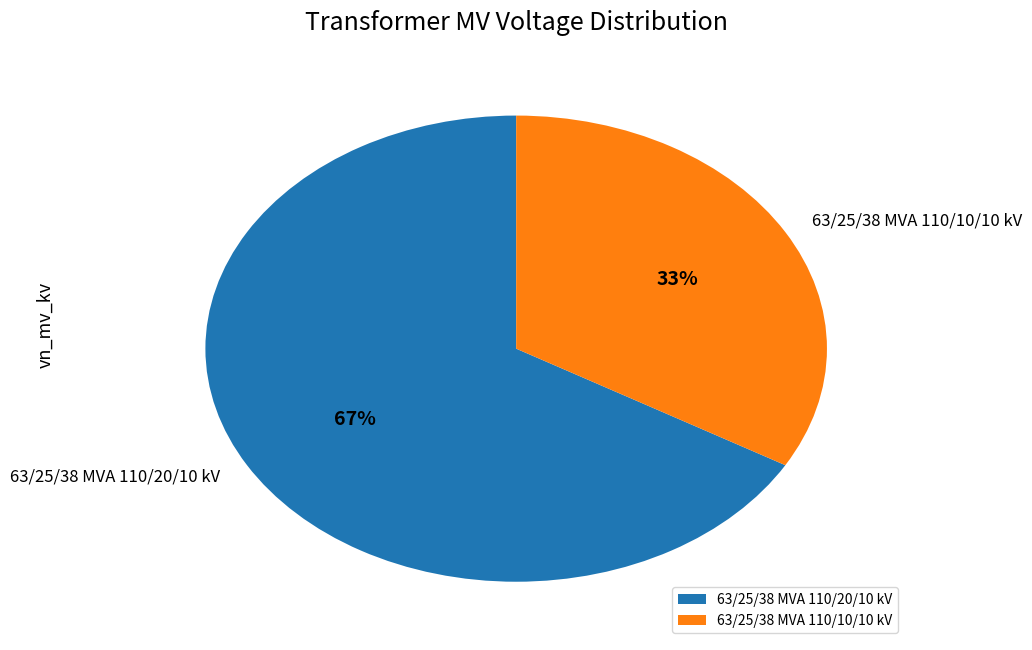

Count the number of slices in the pie.

2